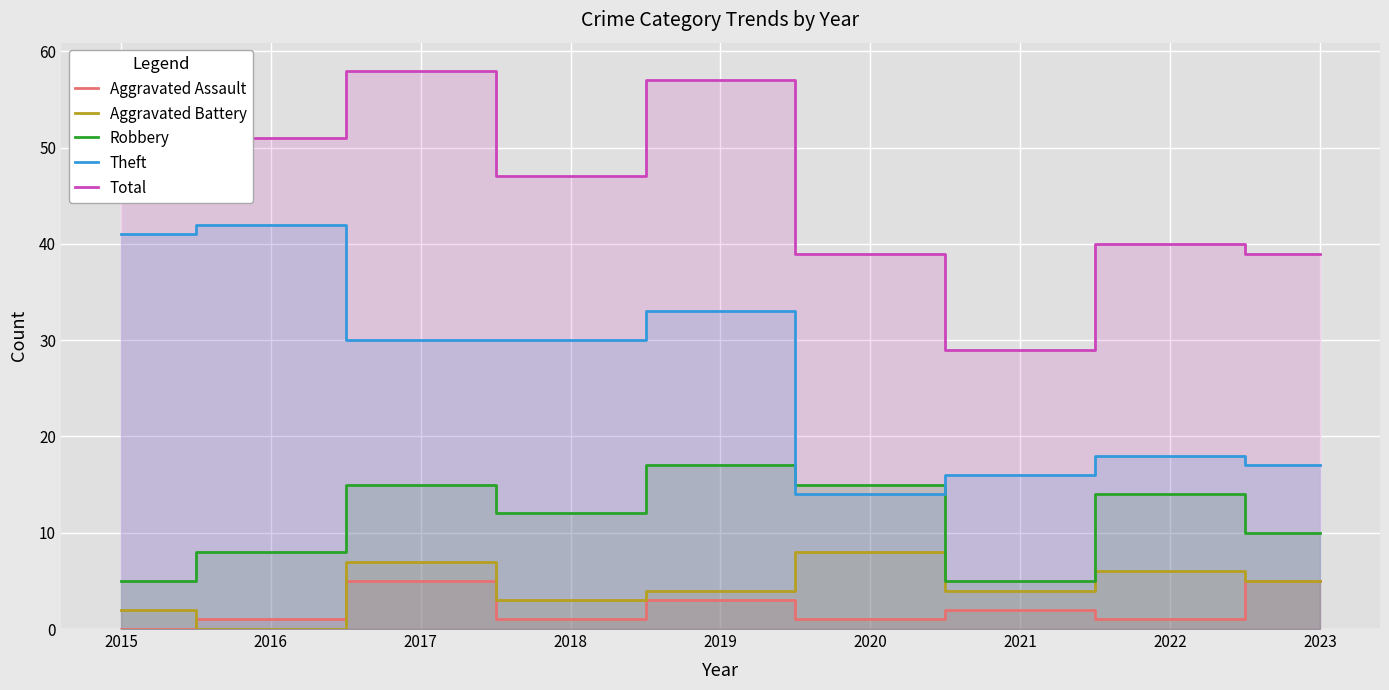

How many data points in Aggravated Battery are above 4?

4